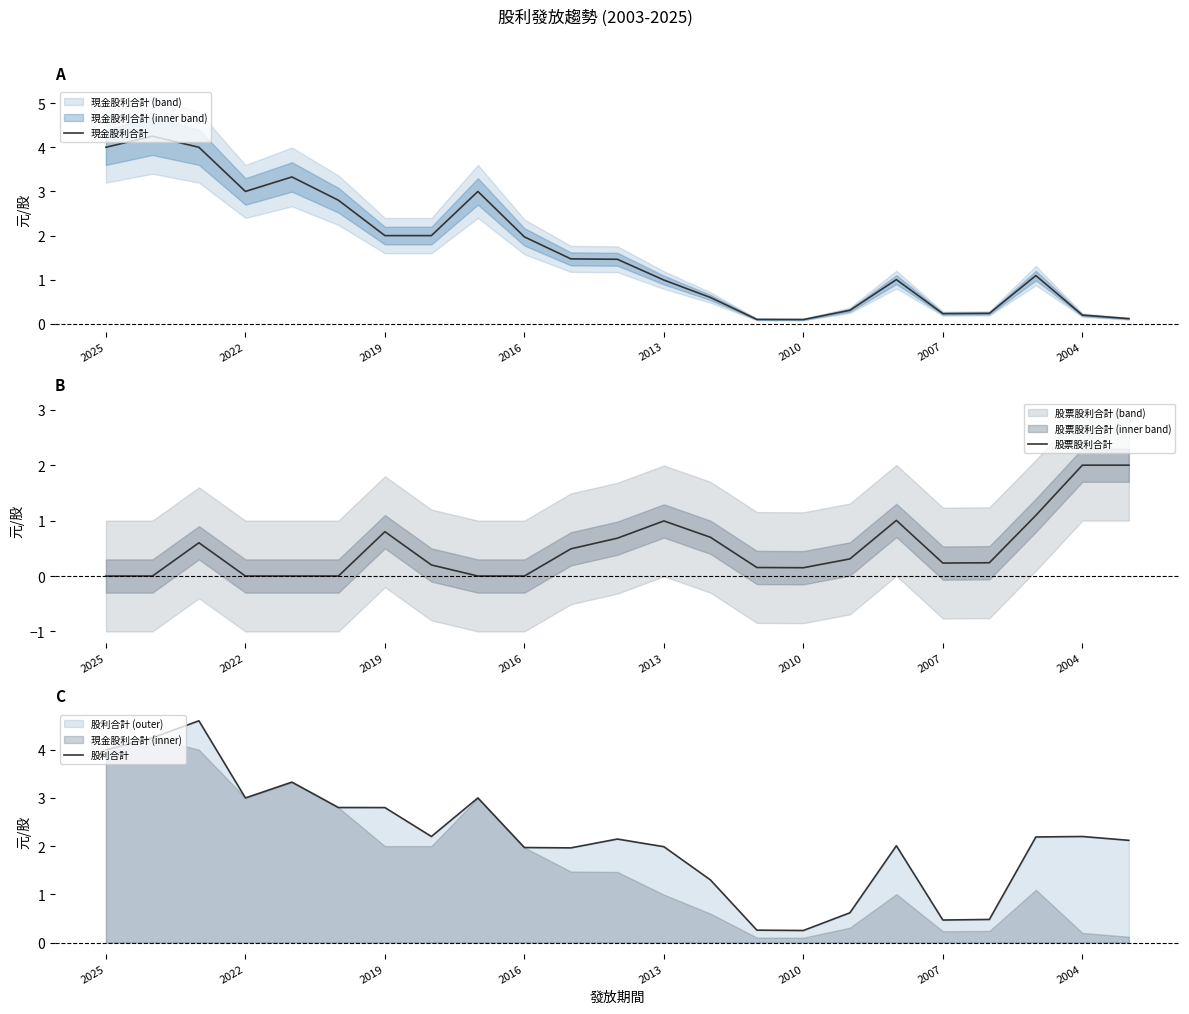

Is it true that 現金股利合計 equals 1.0 at 2022?

False